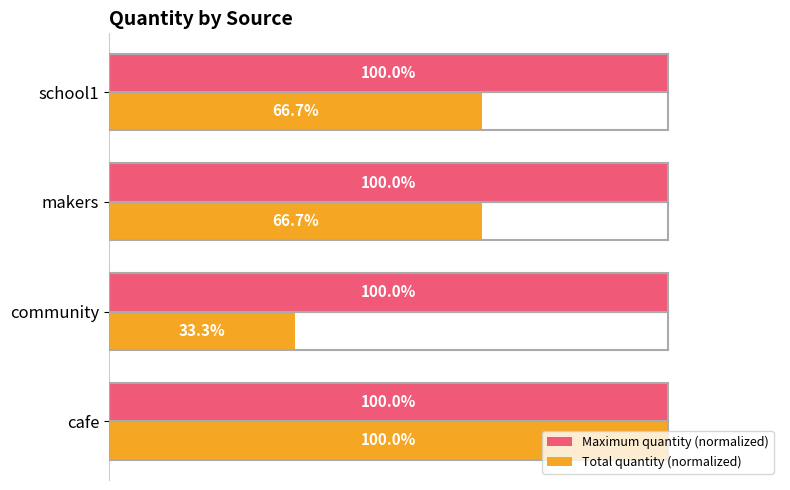

List the series in order of their overall mean, highest first.

Maximum quantity (normalized), Total quantity (normalized)